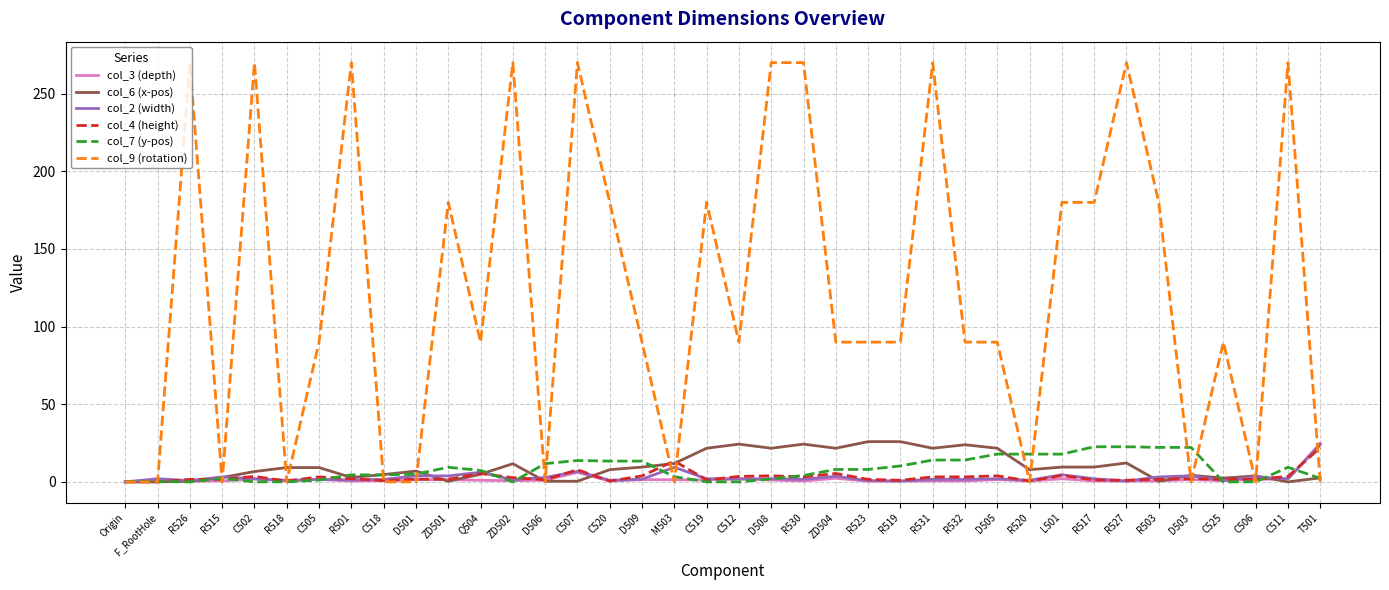

Which category has the highest value in the col_4 (height) series?

T501